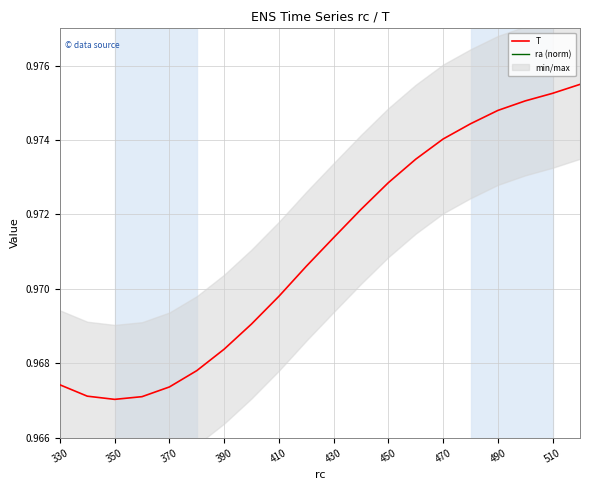

Is it true that T equals 0.3 at 470?

False